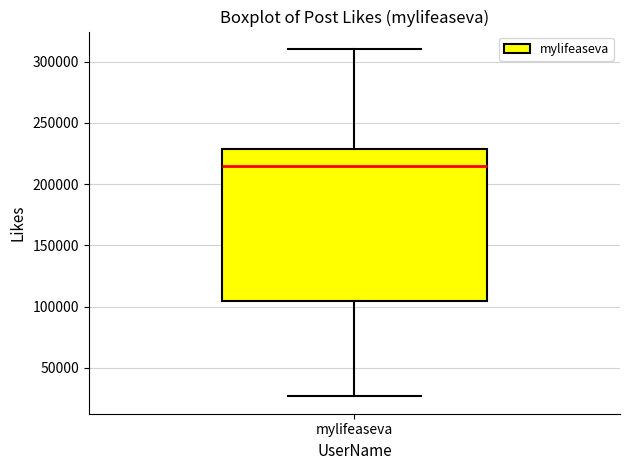

Read this box plot against the y-axis: the position of the median line, the range covered by the box, and the ends of both whiskers. The values are not printed on the chart, so give them approximately, as read against the axis.

median 215000, box 105000 to 230000, whiskers 25000 to 310000